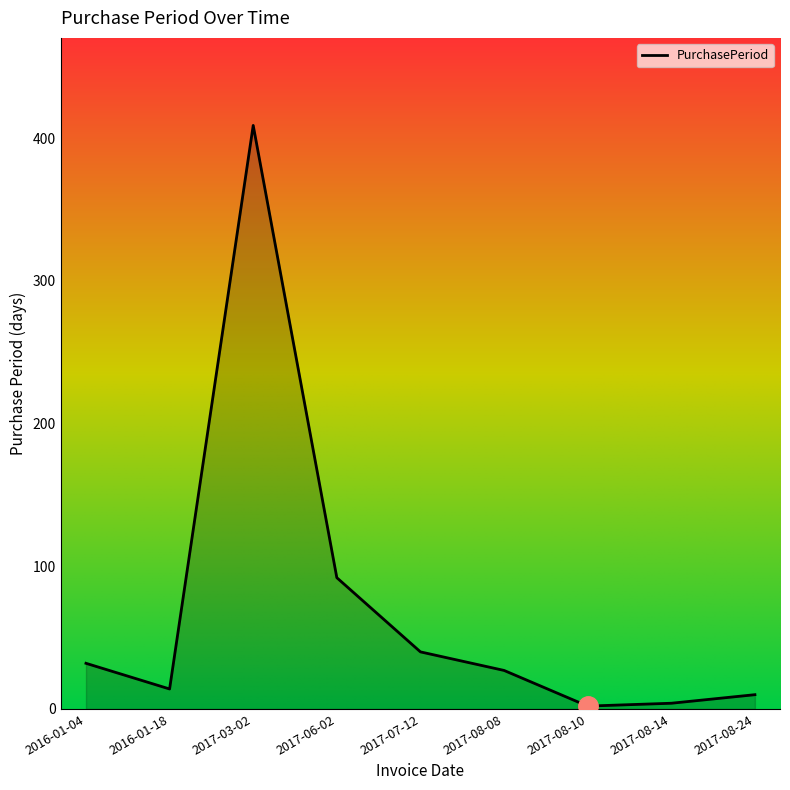

Where is the data nearest to the value 205?

2017-06-02